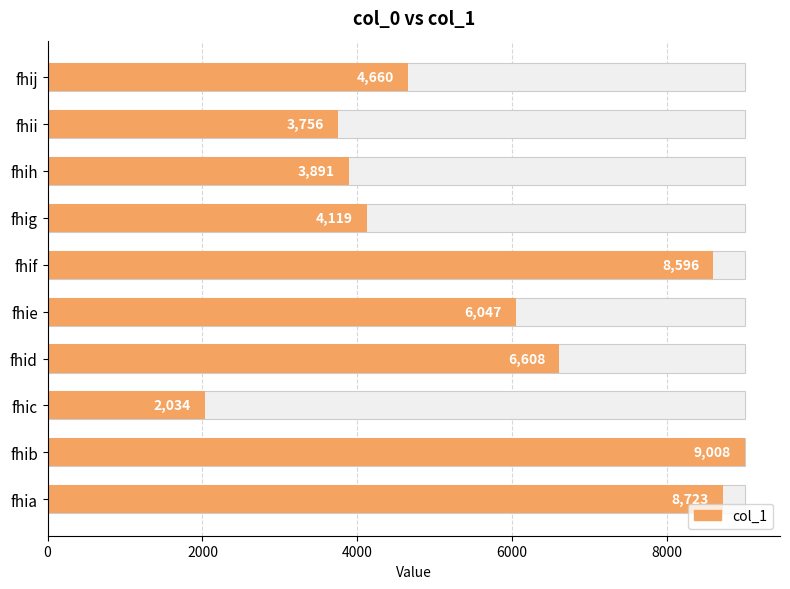

Between fhie and fhij, which is larger?

fhie